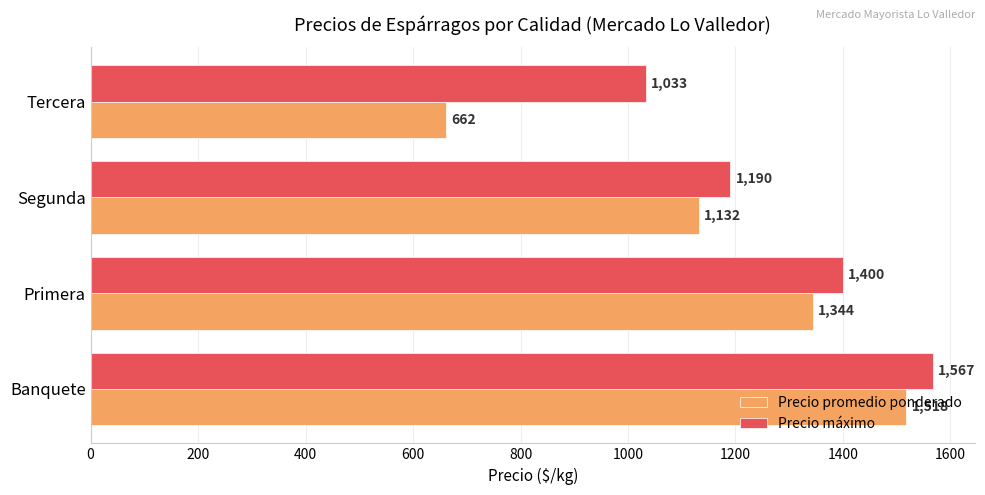

What is the minimum value for Precio máximo?

1033